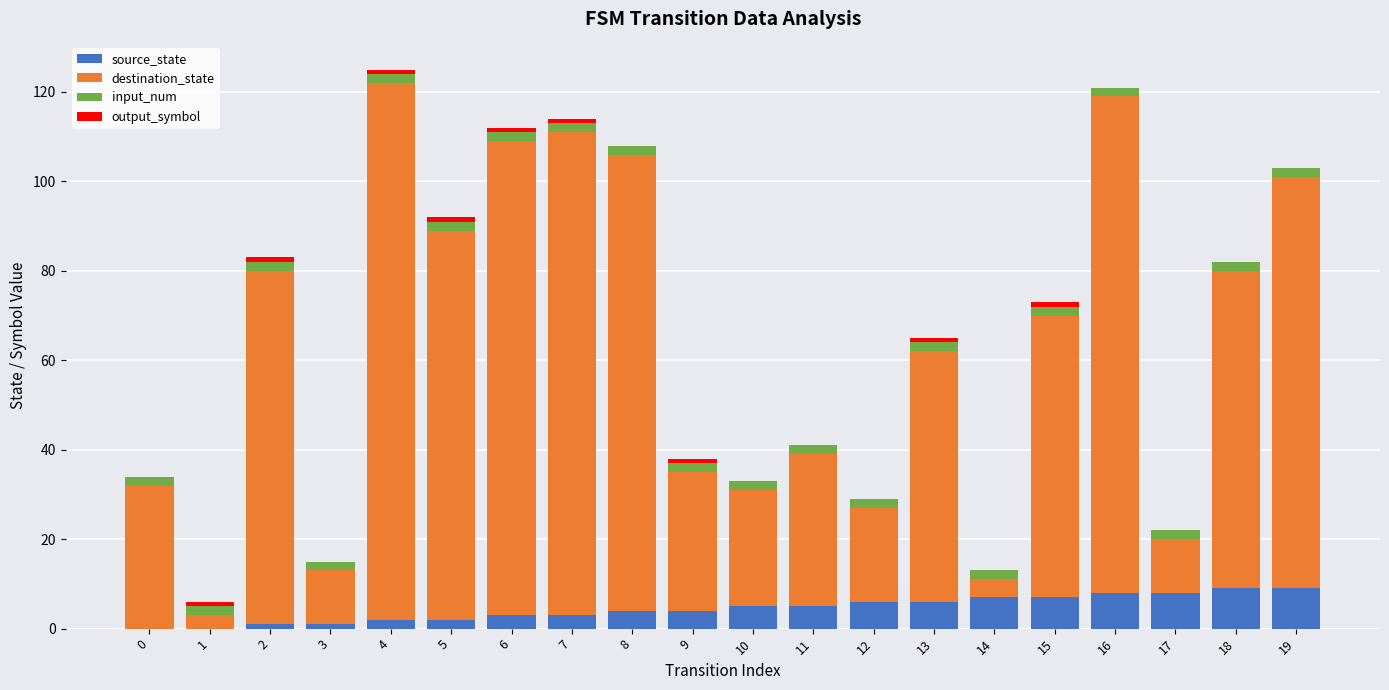

Is it true that source_state equals 0 at 5?

False